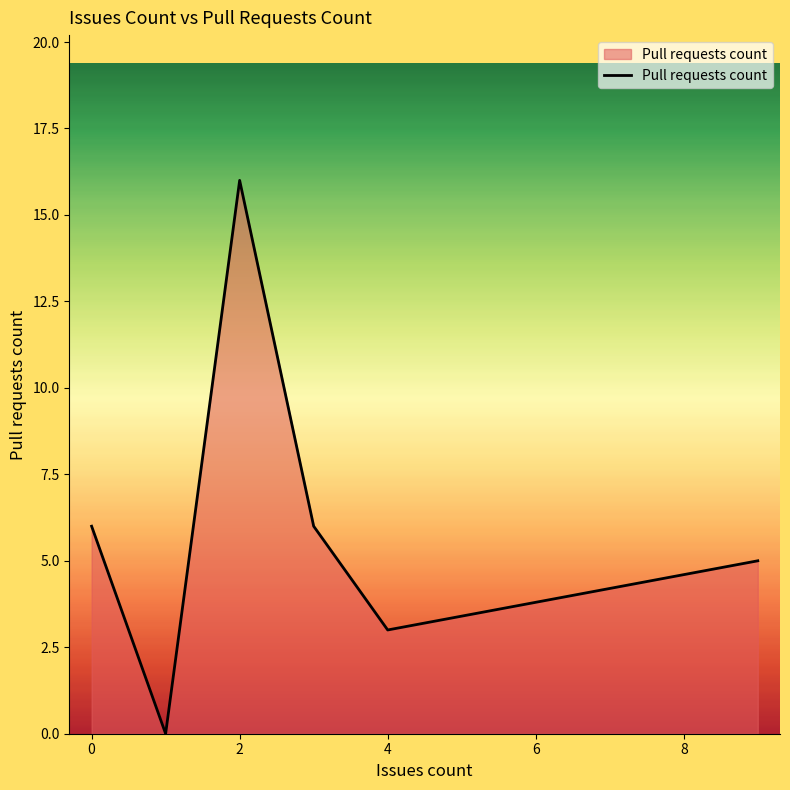

What is the difference between the second highest and minimum values?

6